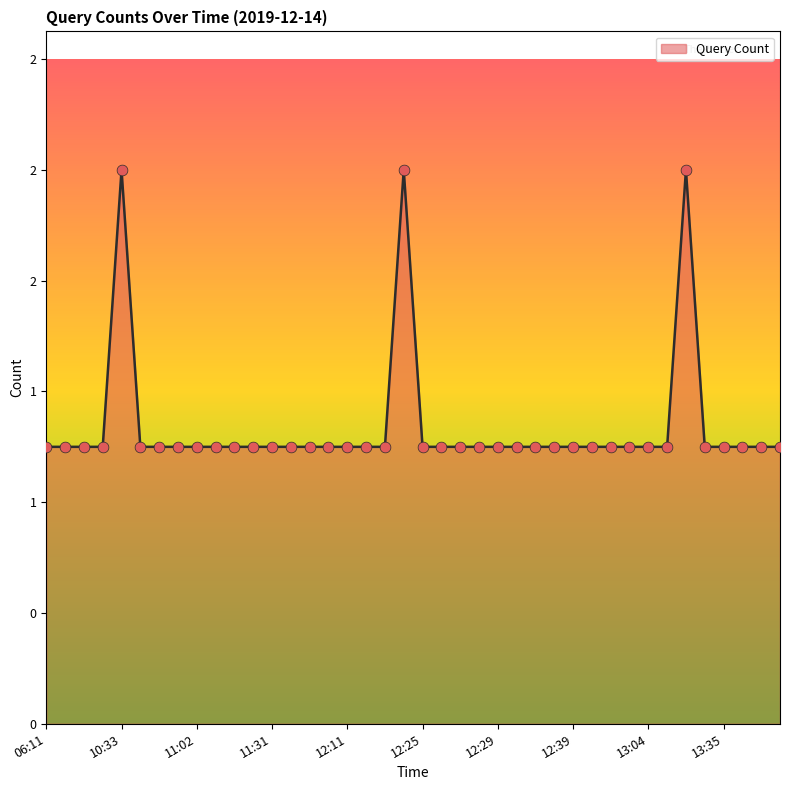

Does the chart have visible grid lines?

No